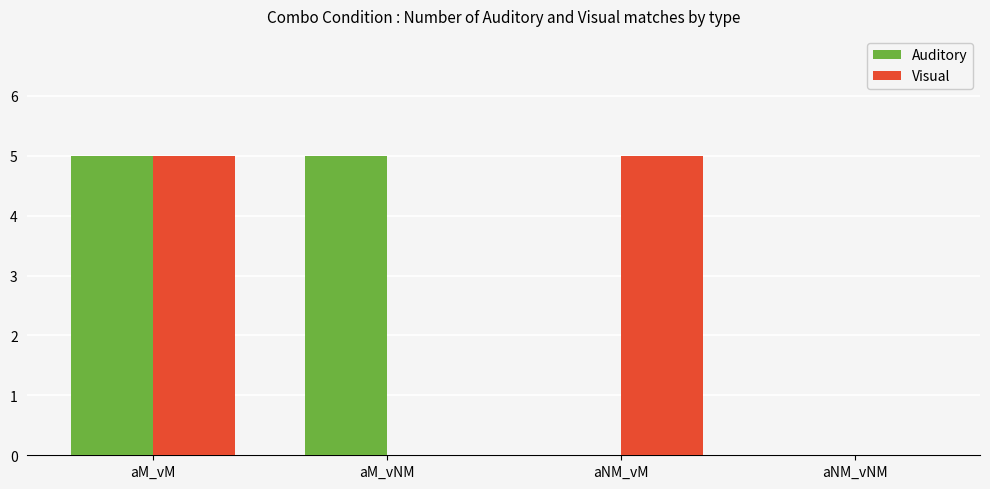

How many Auditory values are between 0 and 5?

4